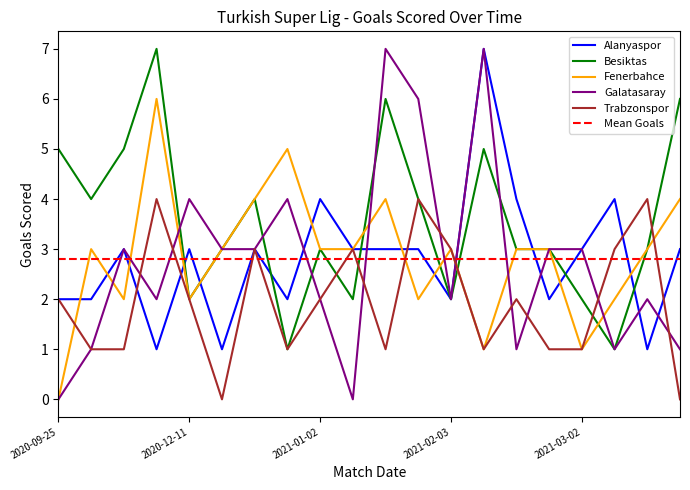

Is it true that Trabzonspor equals 3 at 2021-02-03?

True